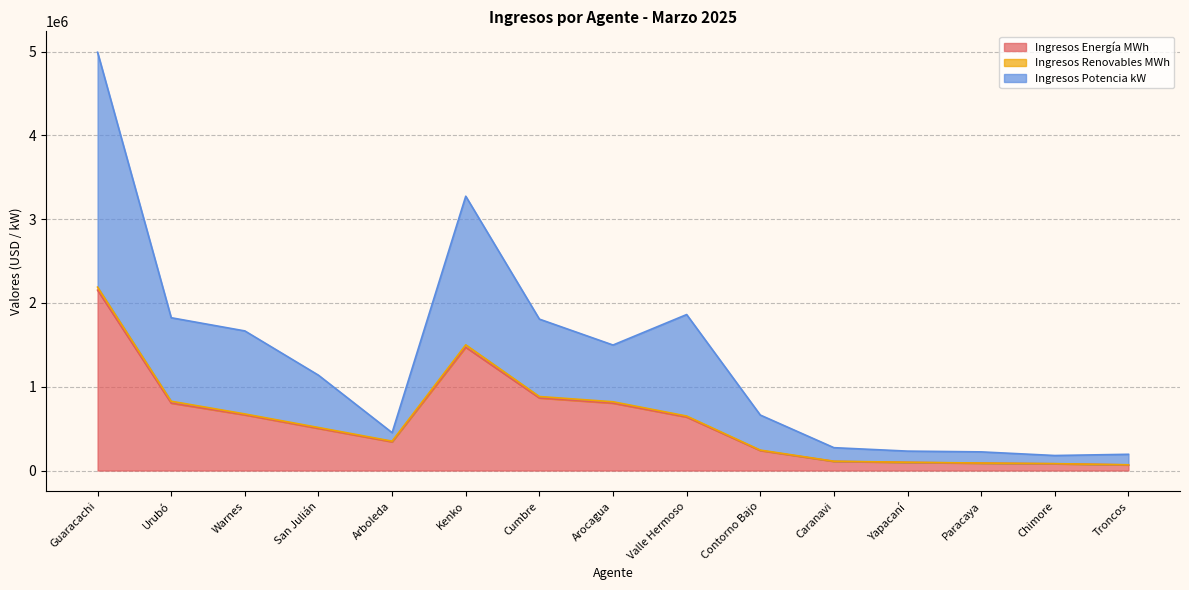

True or false: Ingresos Potencia kW and Ingresos Energía MWh intersect in this chart.

False